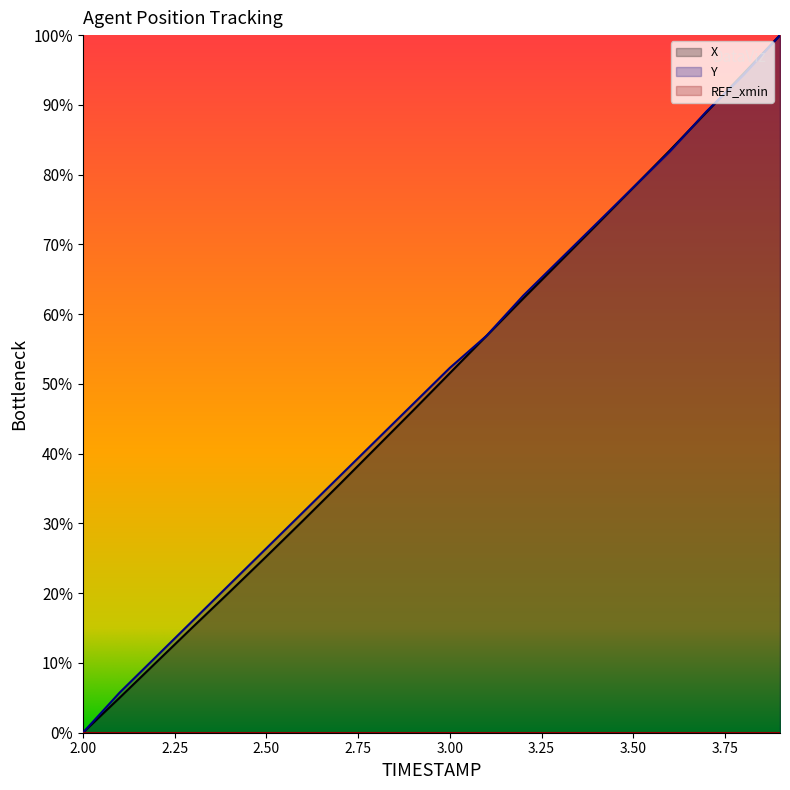

How many lines are shown in the chart?

3